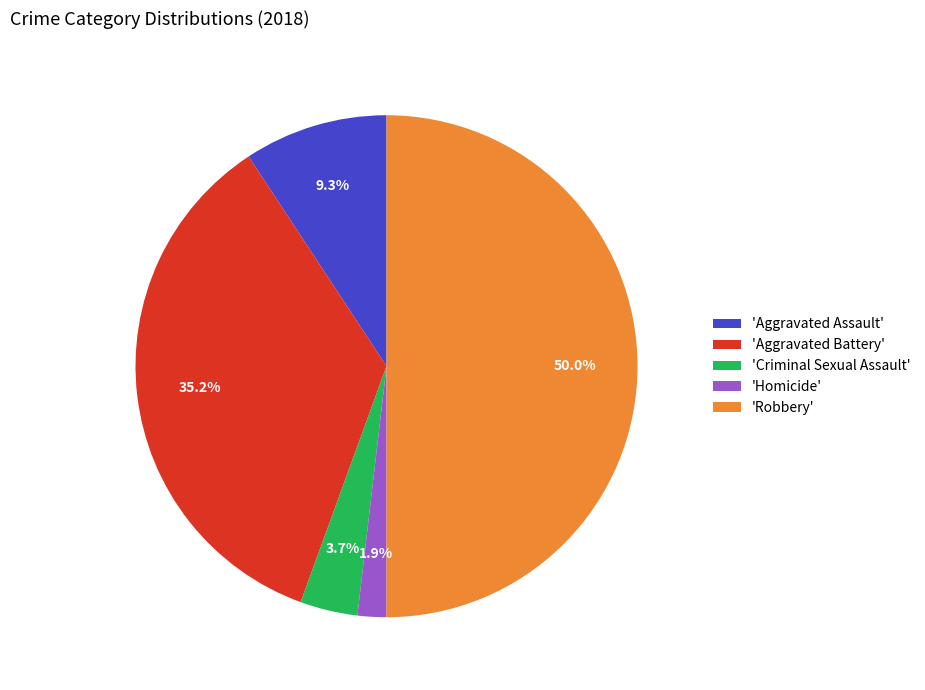

Which category has the smallest portion of the pie?

'Homicide'